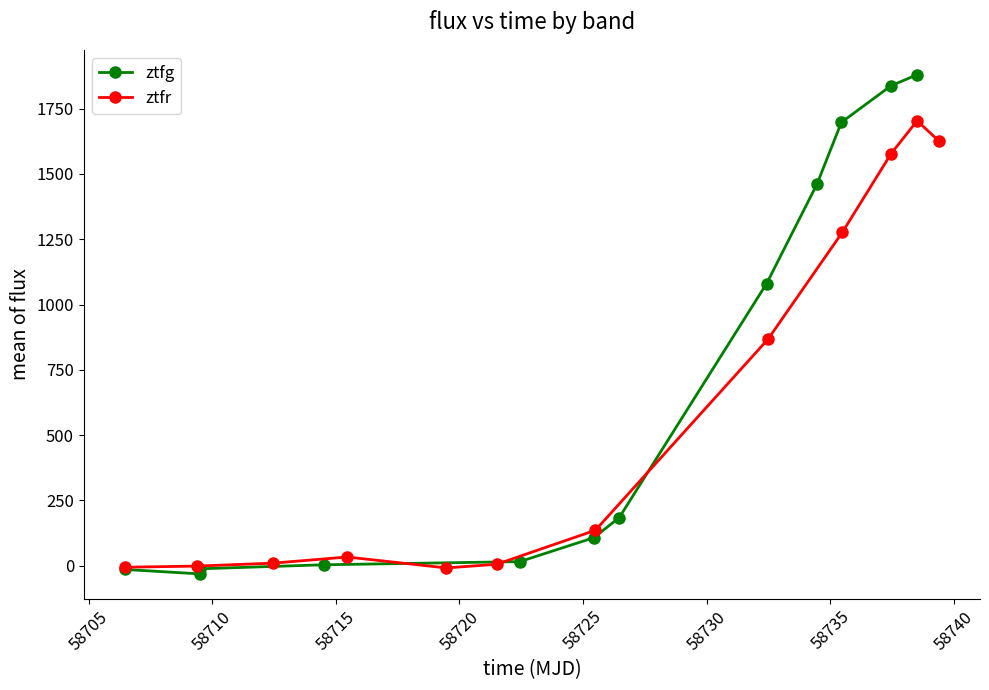

What is the maximum value for ztfg?

1879.8